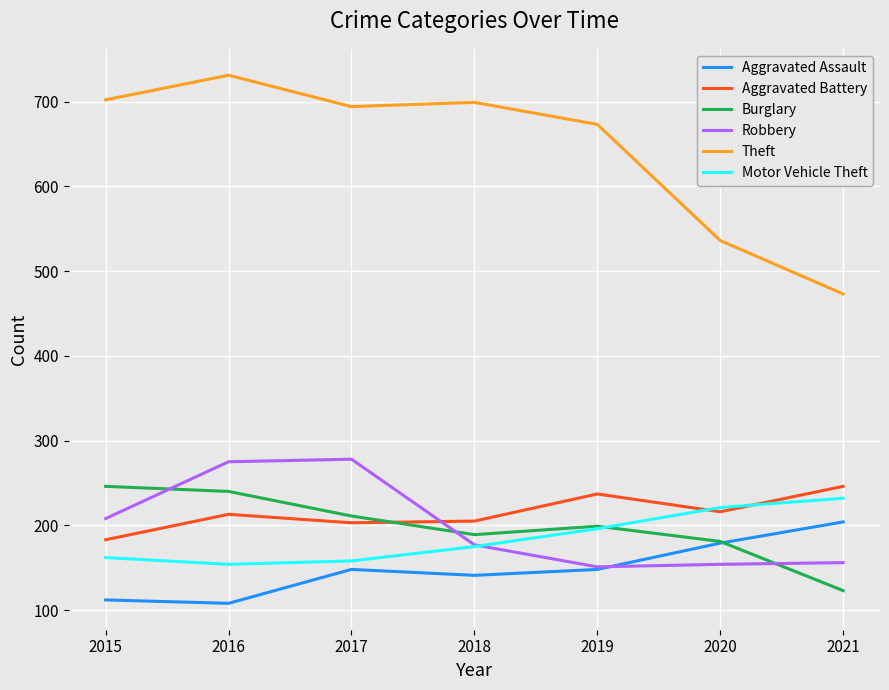

Where do Robbery and Aggravated Battery first cross each other?

2017 and 2018